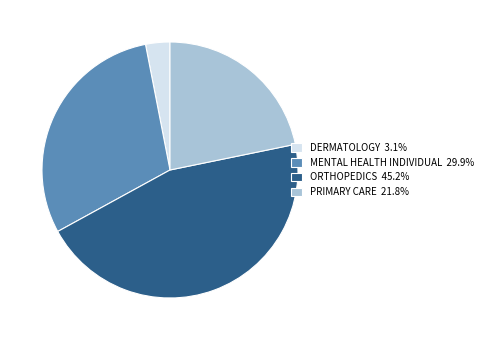

Does any single category account for the majority?

No